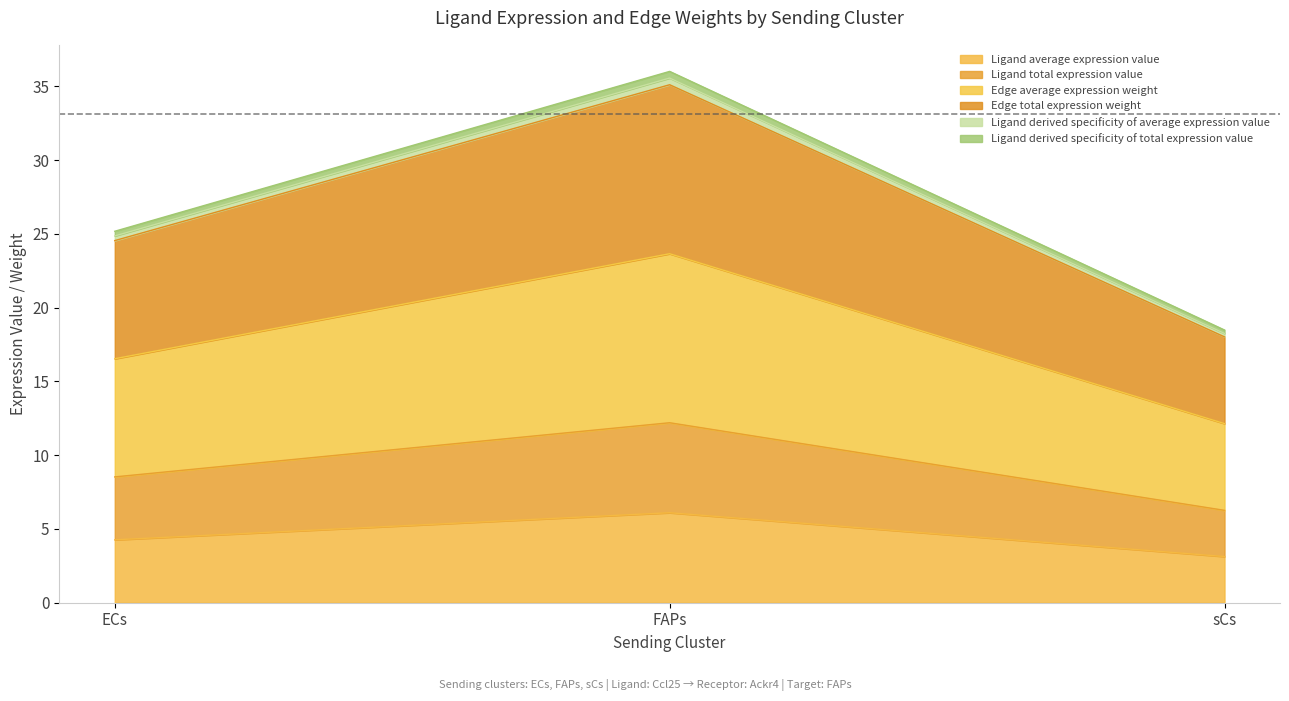

Reading right to left, extract all data points from this chart.

Ligand average expression value: 3.1	6.1	4.3
Ligand total expression value: 6.3	12.2	8.5
Edge average expression weight: 12.1	23.7	16.5
Edge total expression weight: 18.0	35.1	24.5
Ligand derived specificity of average expression value: 18.3	35.6	24.9
Ligand derived specificity of total expression value: 18.5	36.0	25.2